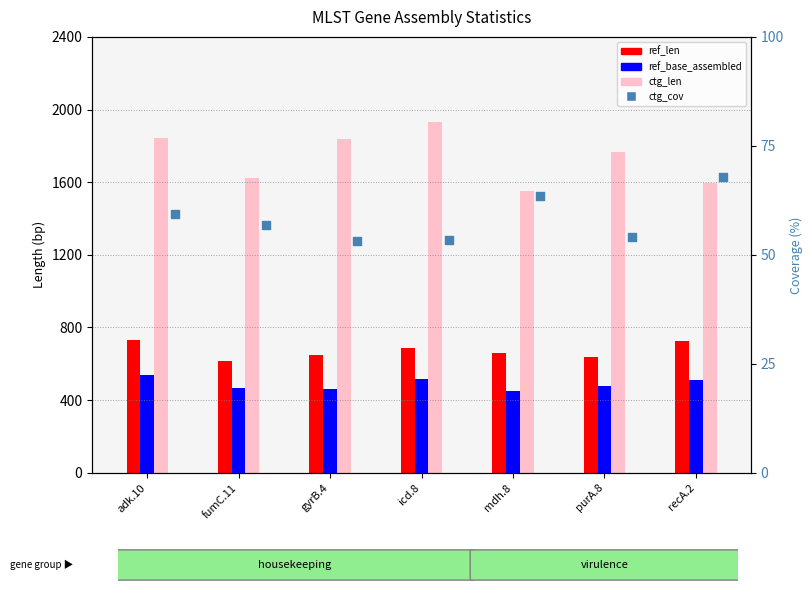

Is the value of ref_base_assembled at gyrB.4 greater than the value of ctg_cov at mdh.8?

Yes